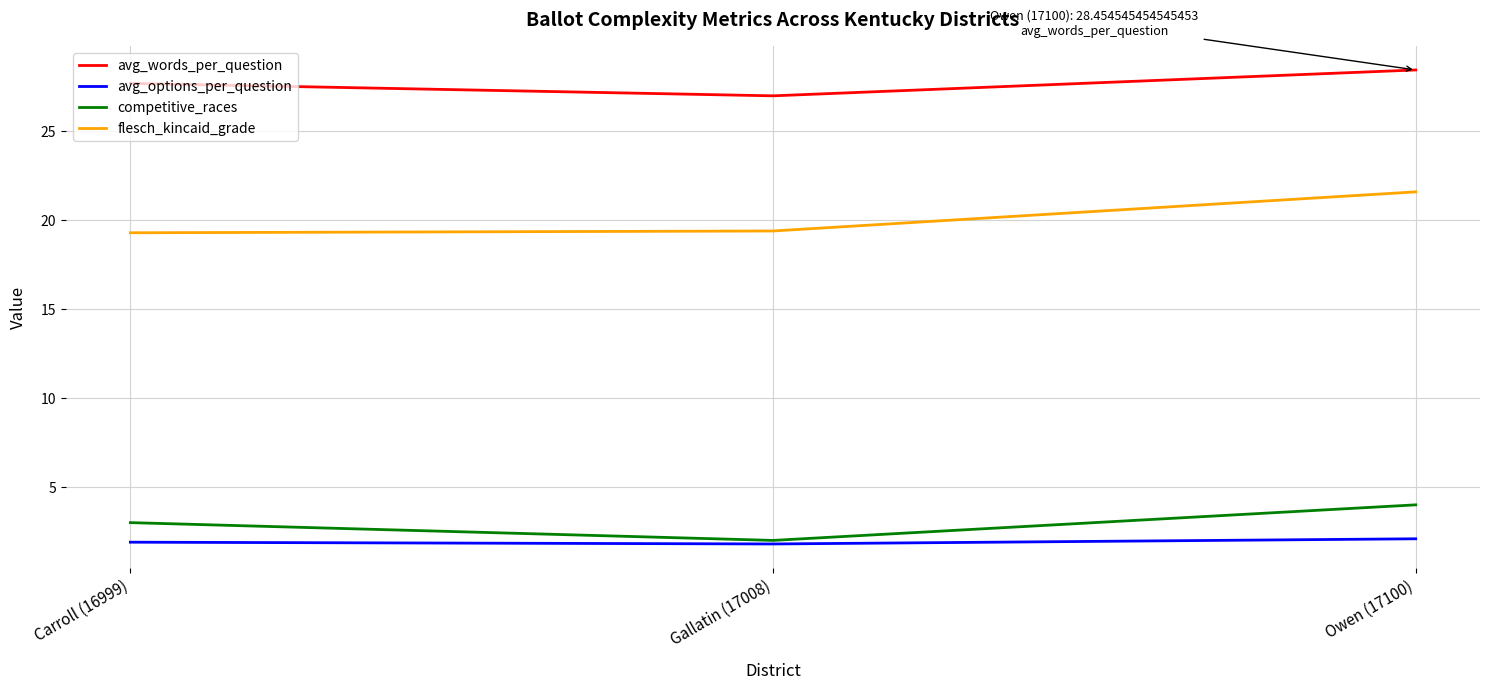

Rank the series by their maximum value, from lowest to highest.

avg_options_per_question, competitive_races, flesch_kincaid_grade, avg_words_per_question